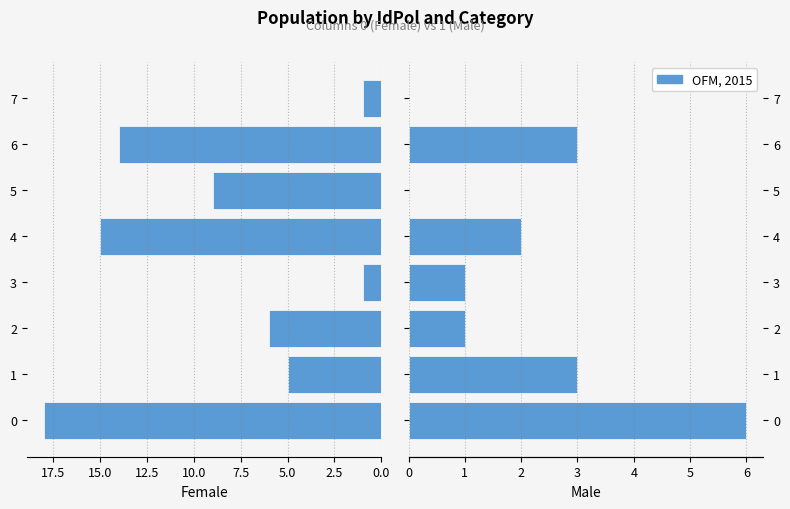

The Male series shows 1 at 1. True or false?

False